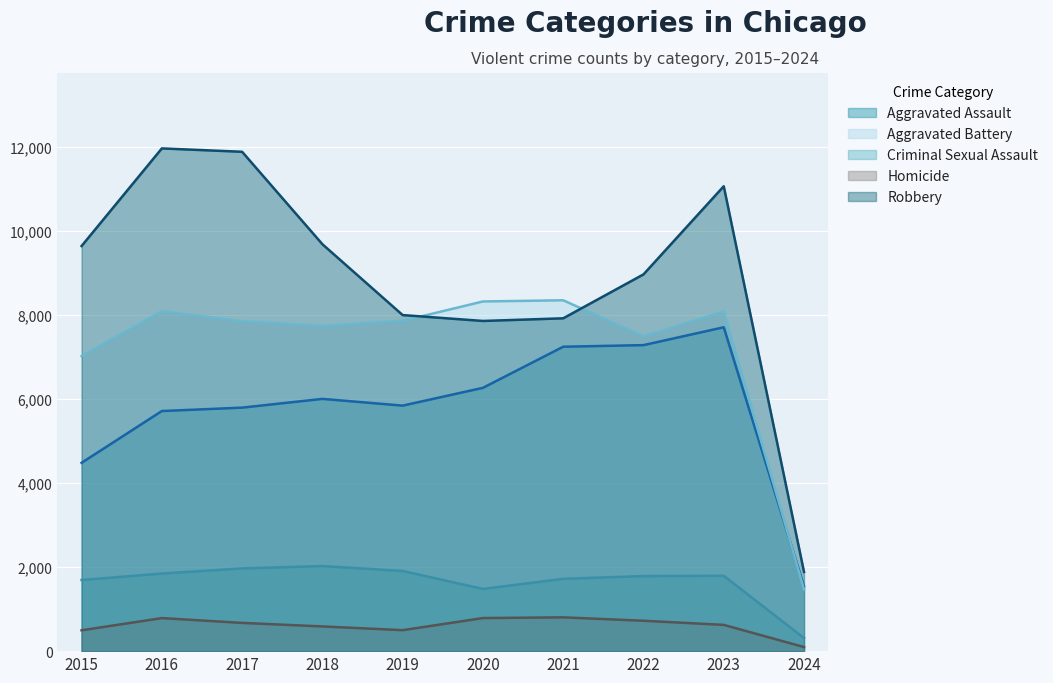

How many values in the Robbery series exceed 9638?

4